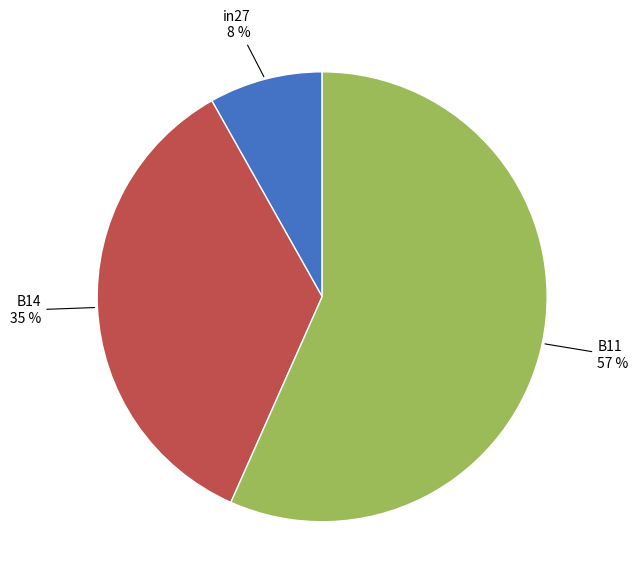

Which has a higher value, B11 or in27?

B11